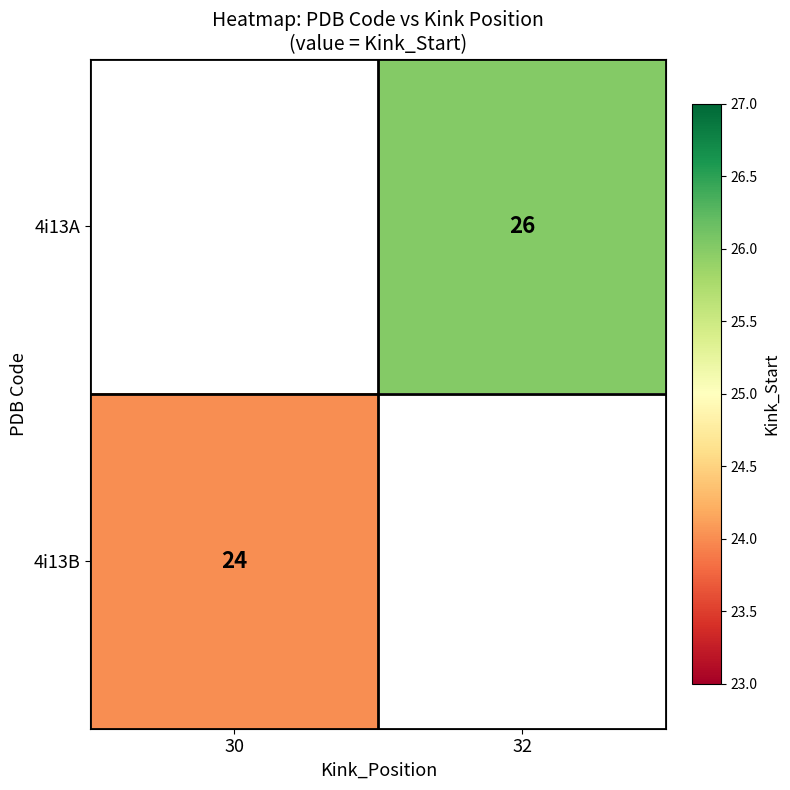

The value of 4i13B at 30 is 38. True or false?

False